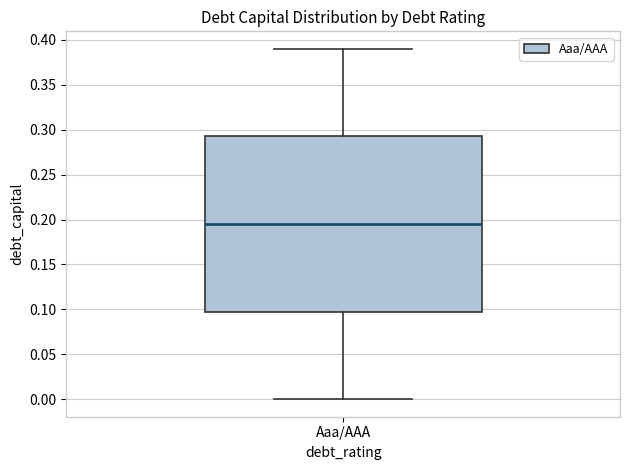

Where is the lower edge of the box for Aaa/AAA on the y-axis? The values are not printed on the chart, so give them approximately, as read against the axis.

0.100